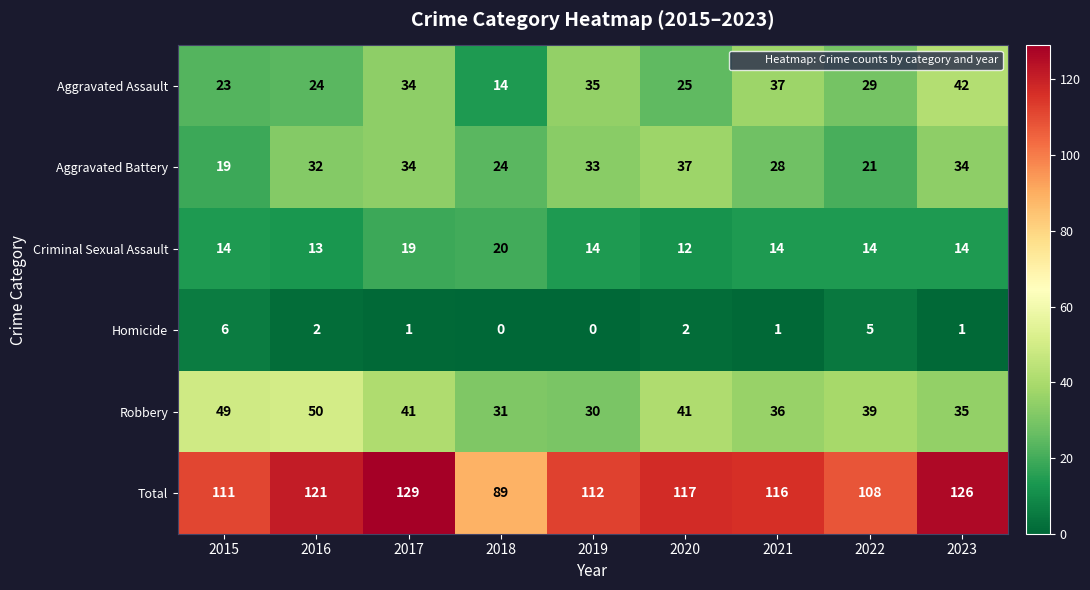

Rank the series at 2020 from highest to lowest value.

Total, Robbery, Aggravated Battery, Aggravated Assault, Criminal Sexual Assault, Homicide